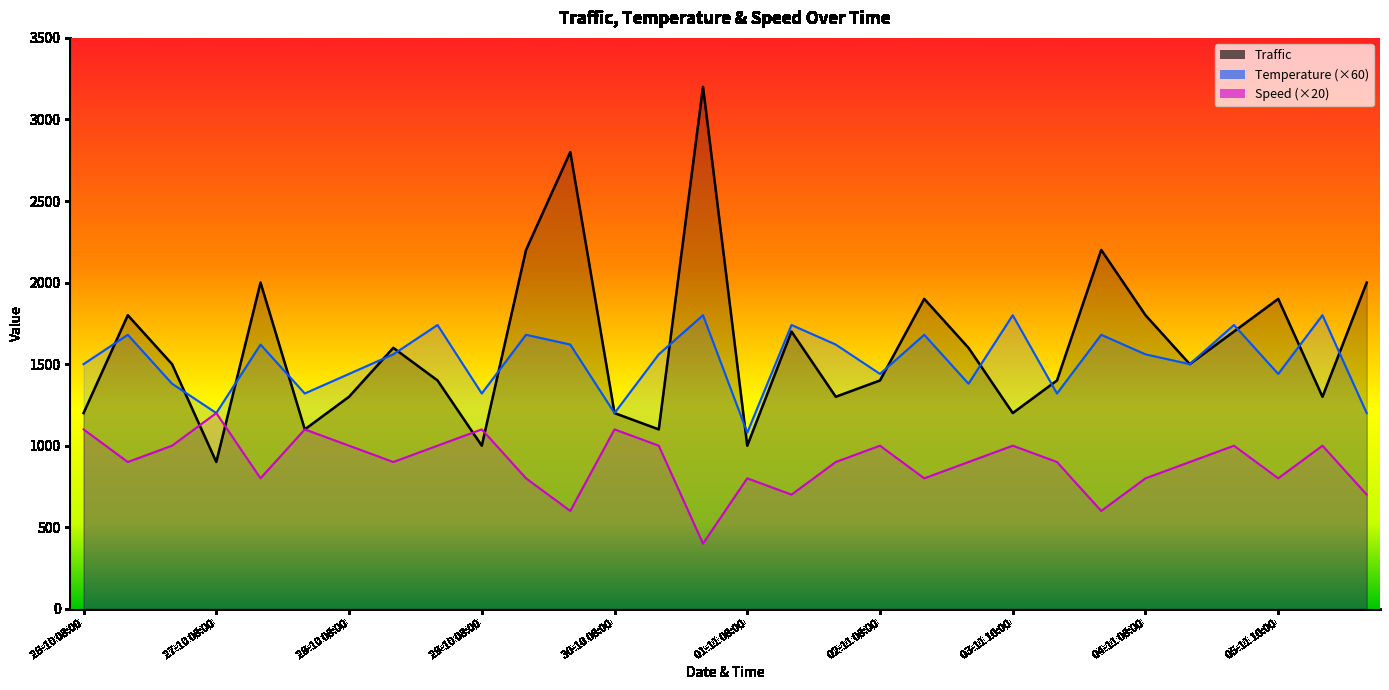

What is the label of the 23rd point from the left?

03-11 15:00